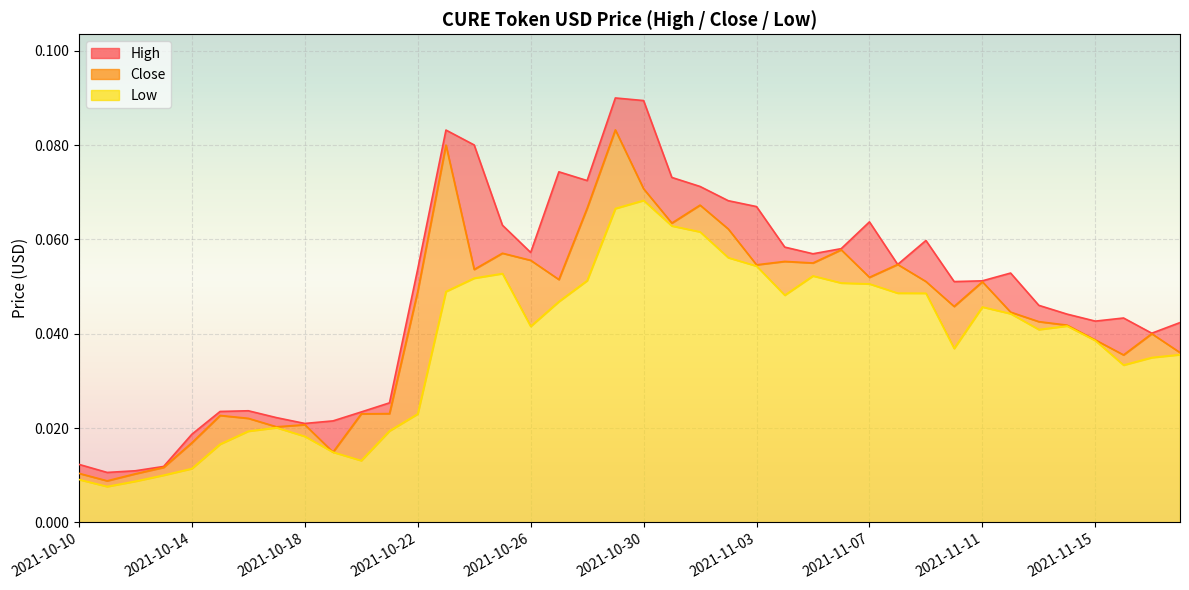

Count the number of data series in this chart.

3